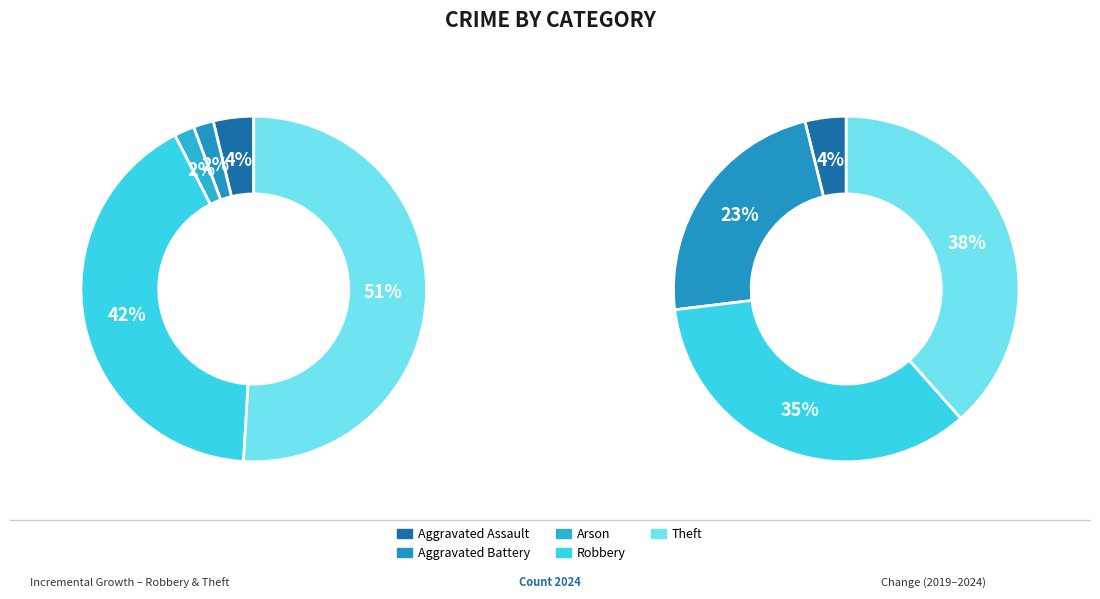

How many segments does this pie chart have?

5